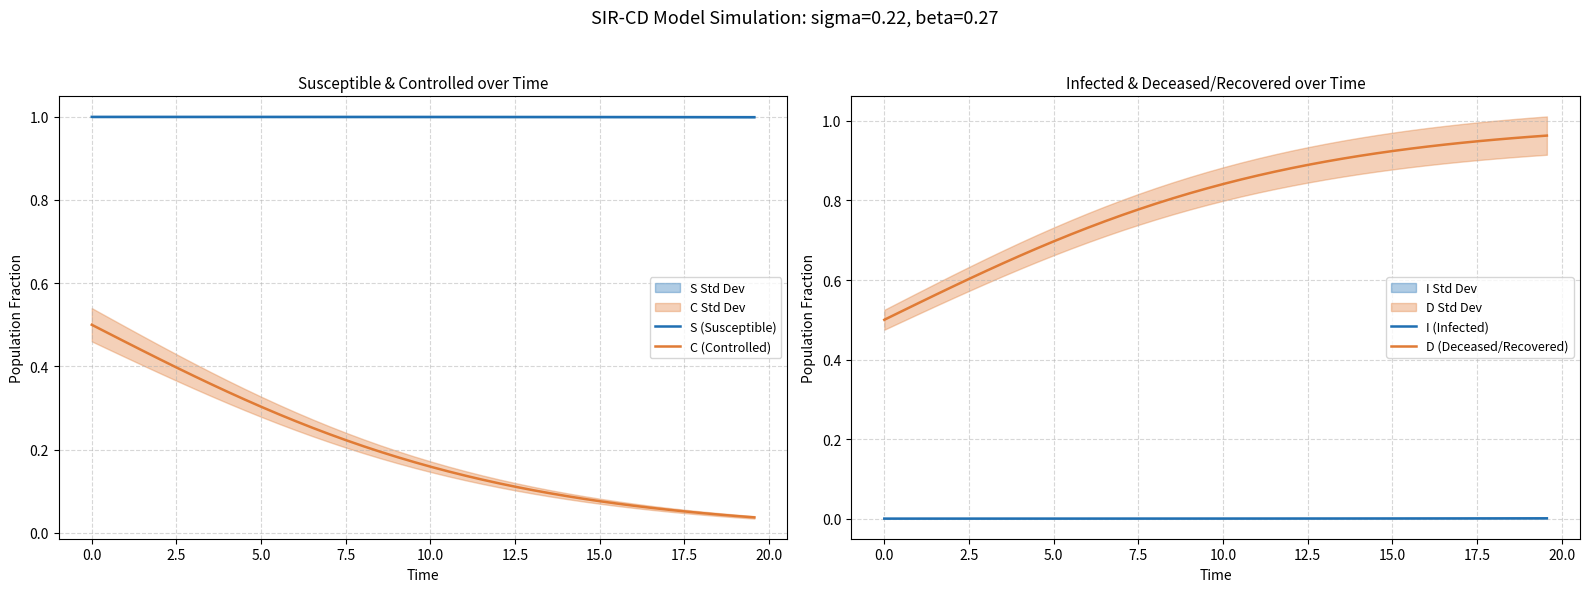

What are all the series names shown in the legend?

S (Susceptible), C (Controlled), I (Infected), D (Deceased/Recovered)